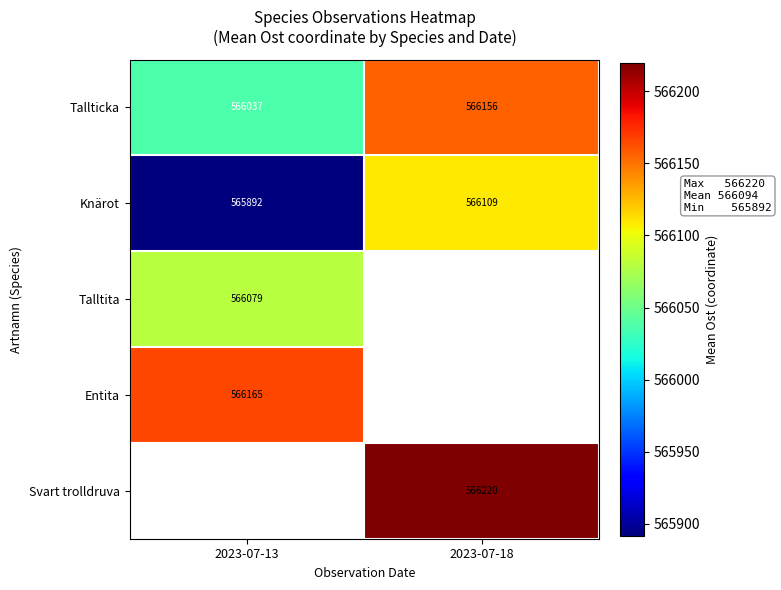

Is the value of Entita at 2023-07-13 greater than the value of Talltita at 2023-07-13?

Yes